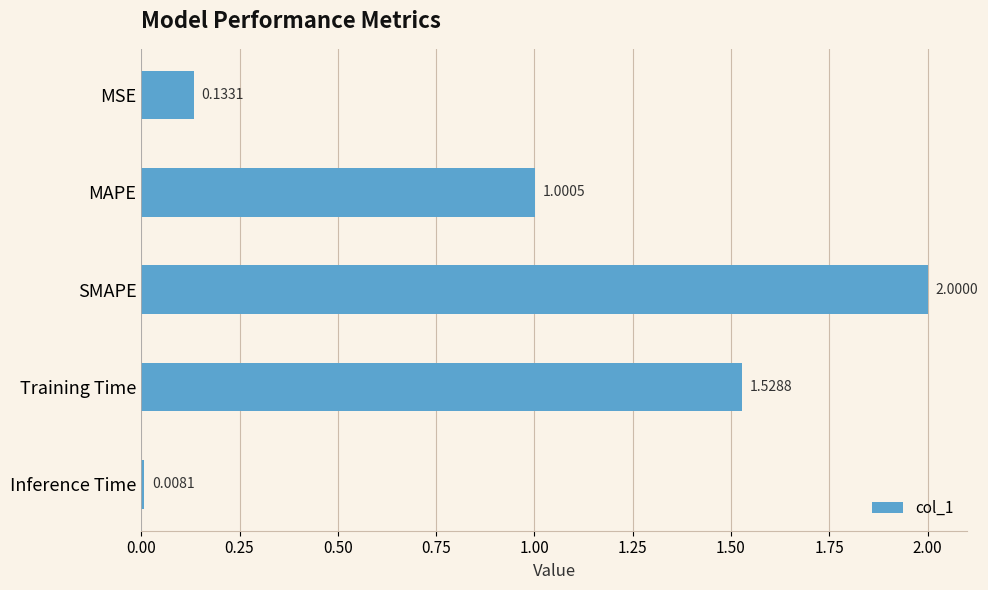

At which label is the value closest to 1?

MAPE